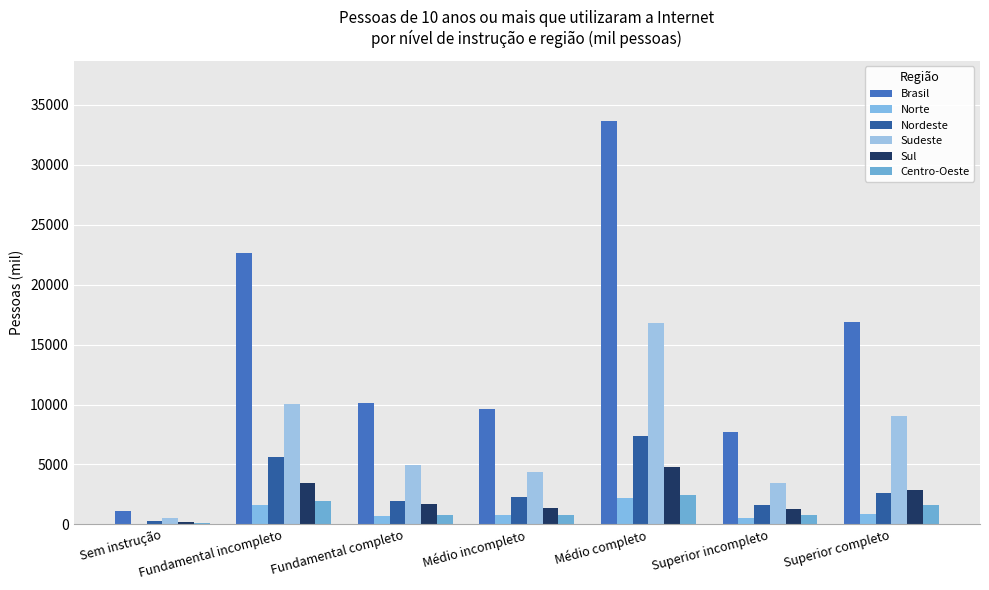

The value of Brasil at Médio completo is 60056.6. True or false?

False